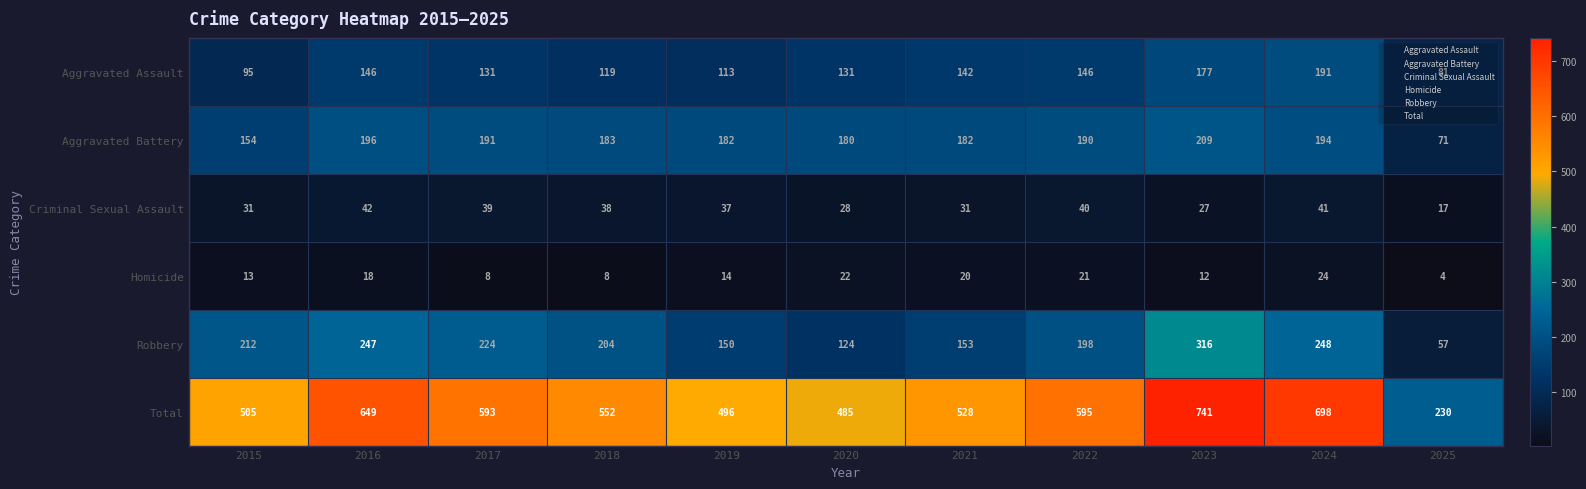

Is it true that Aggravated Battery equals 183 at 2018?

True